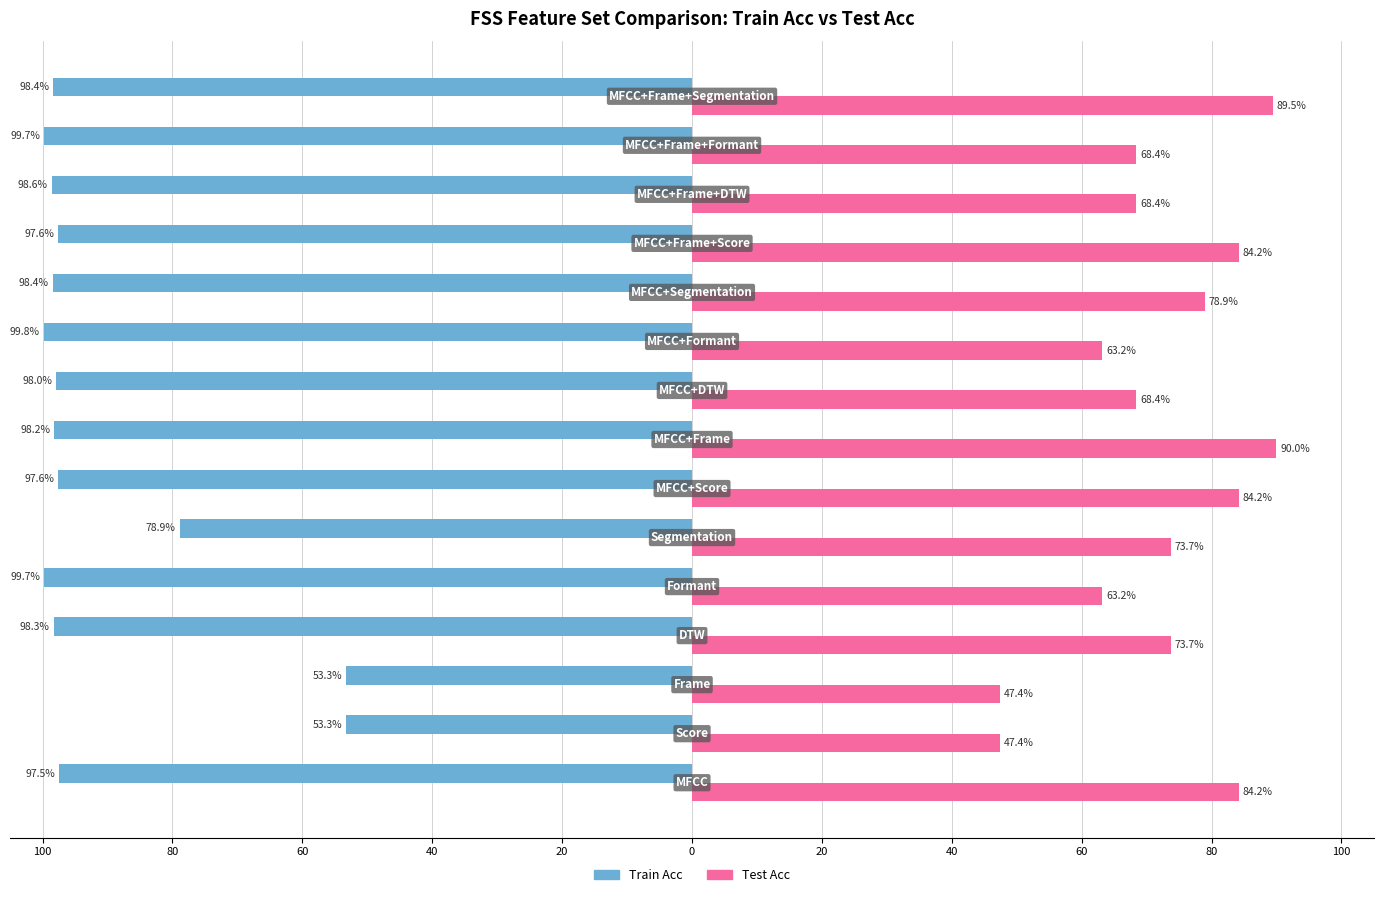

What are all the series names shown in the legend?

Train Acc, Test Acc